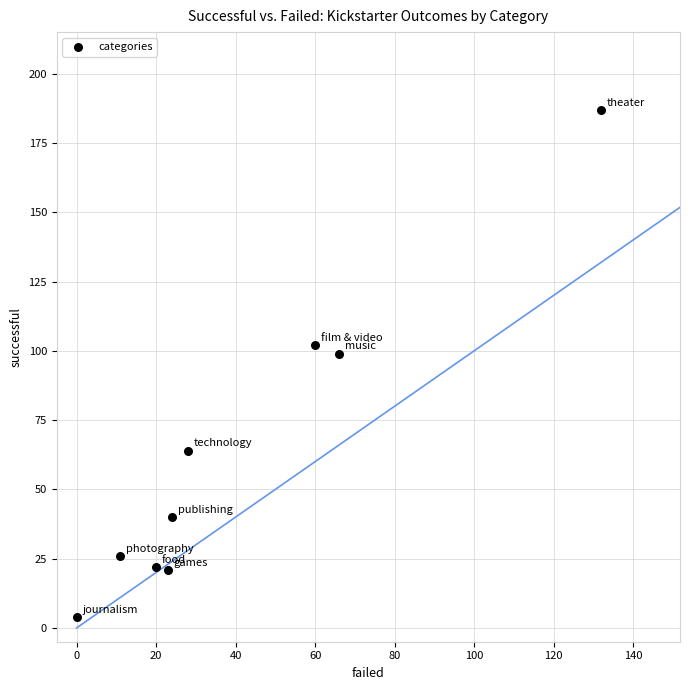

What Y value in the scatter plot is closest to 95?

99